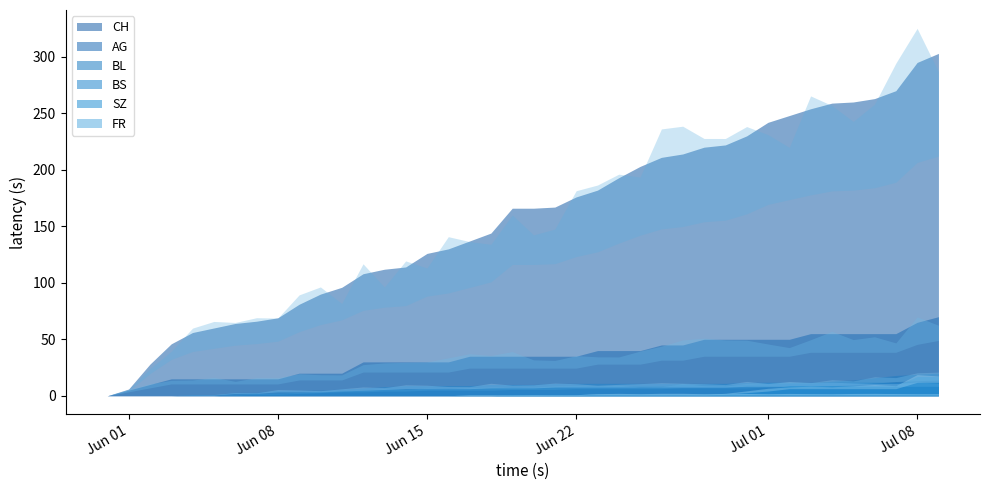

How many data points in CH are above 166?

19